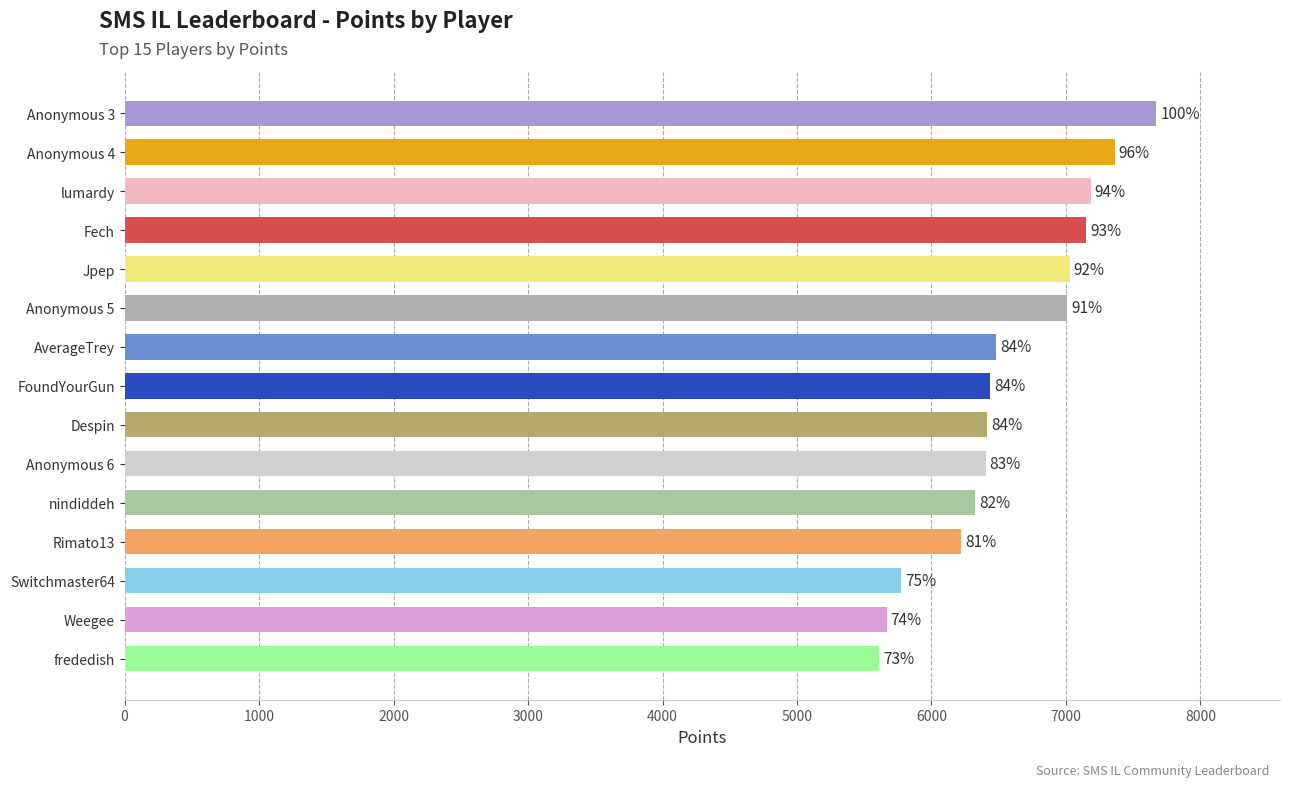

Are the bars horizontal?

Yes